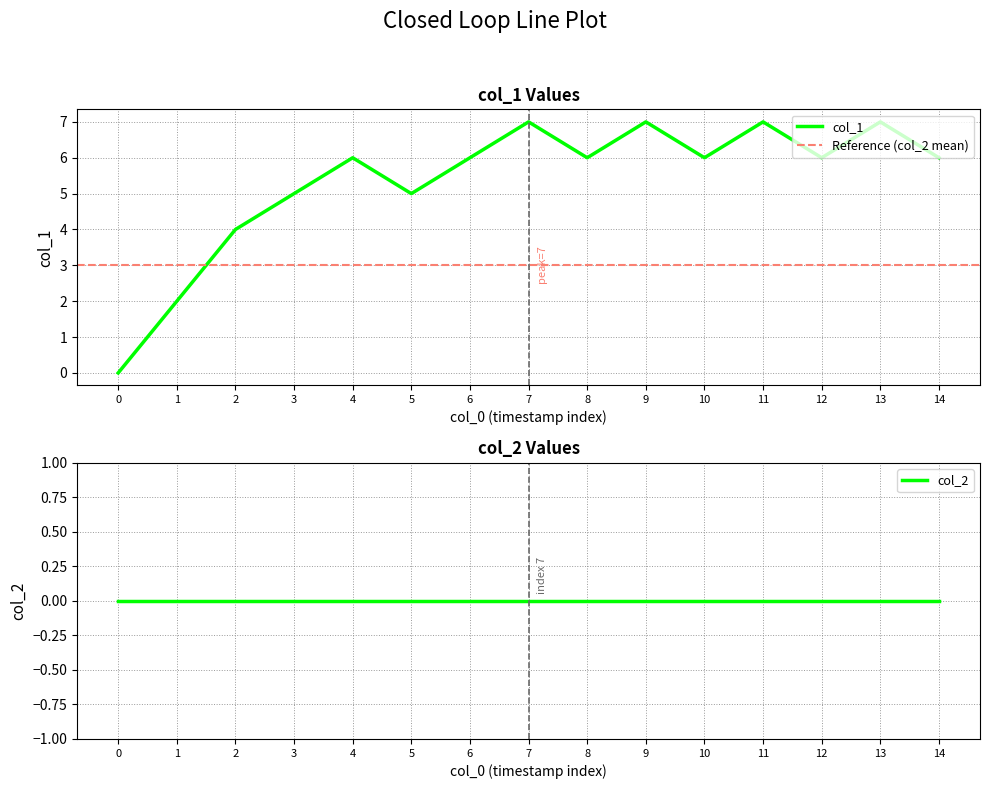

Is it true that col_1 equals 7 at 3?

False